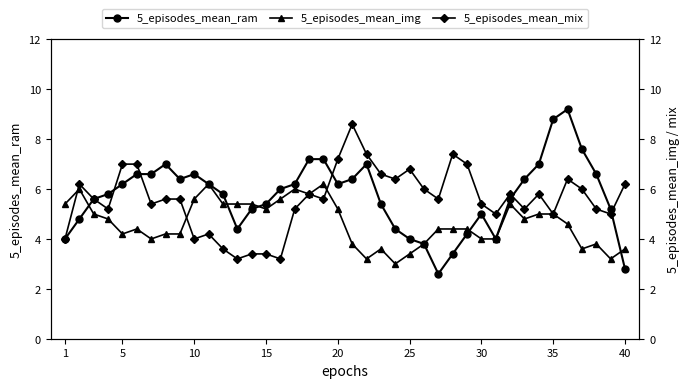

Is it true that 5_episodes_mean_ram equals 0.6 at 40?

False